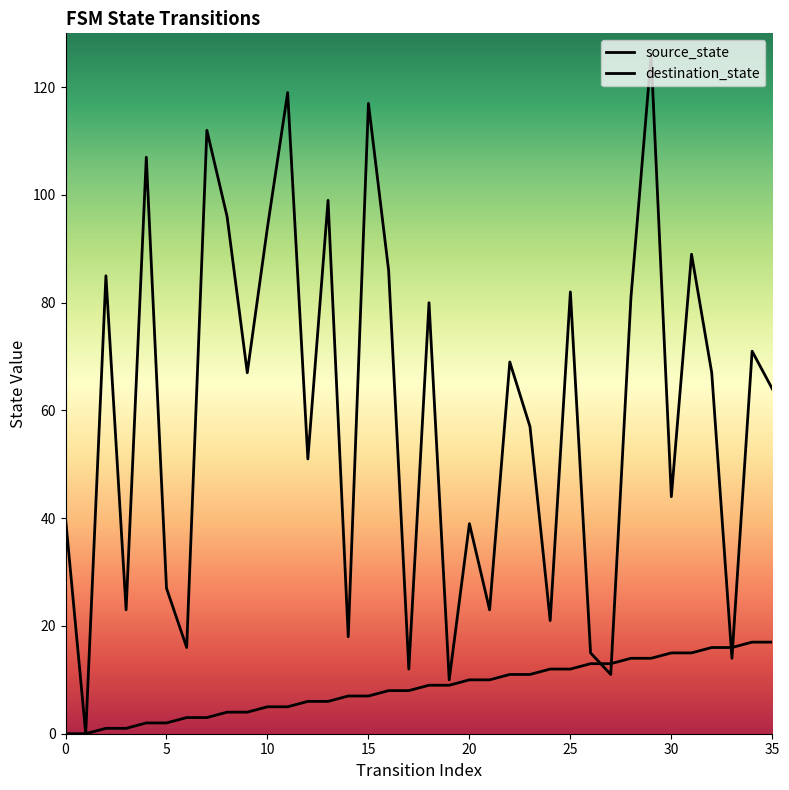

After their last crossing, which series has the higher values: source_state or destination_state?

destination_state